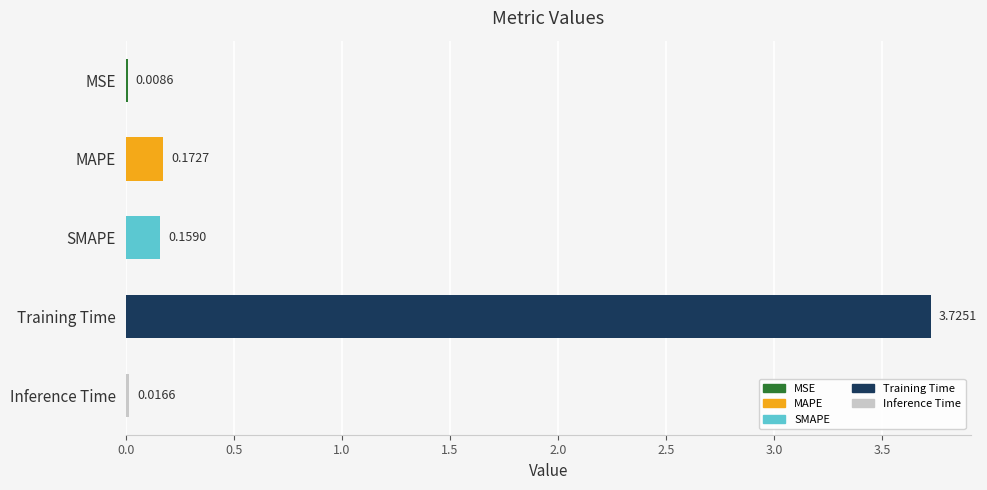

Where is the data nearest to the value 1?

MAPE